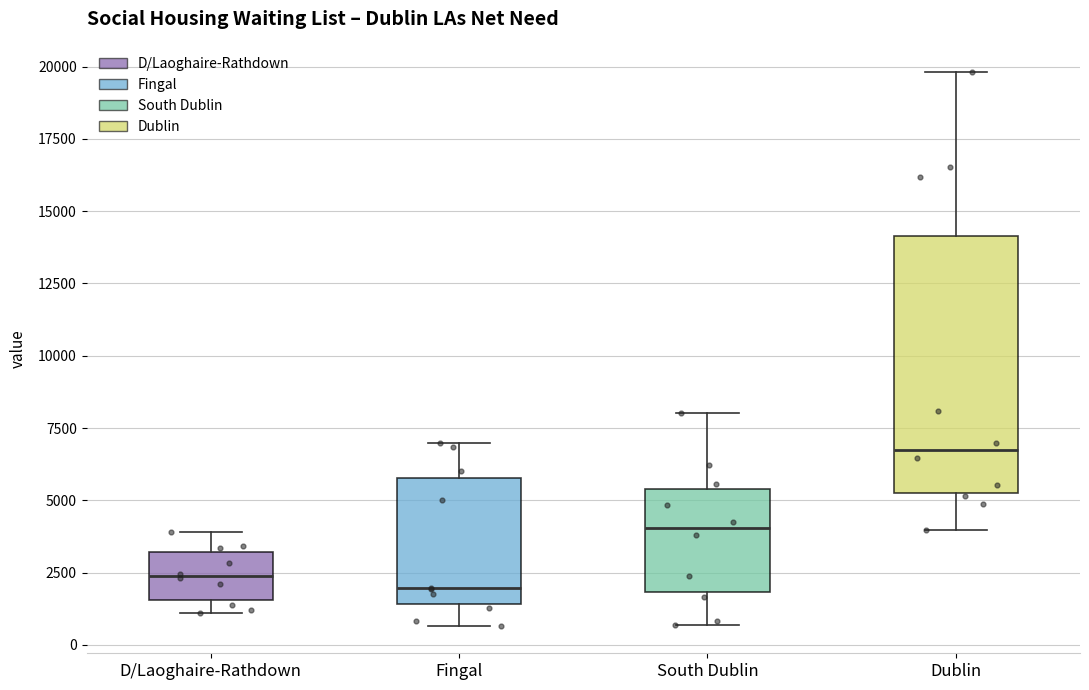

Reading left to right, read every box against the y-axis: the position of its median line, the range the box covers, and the ends of its whiskers. The values are not printed on the chart, so give them approximately, as read against the axis.

D/Laoghaire-Rathdown: median 2500, box 1500 to 3000, whiskers 1000 to 4000
Fingal: median 2000, box 1500 to 6000, whiskers 500 to 7000
South Dublin: median 4000, box 2000 to 5500, whiskers 500 to 8000
Dublin: median 6500, box 5000 to 14000, whiskers 4000 to 20000